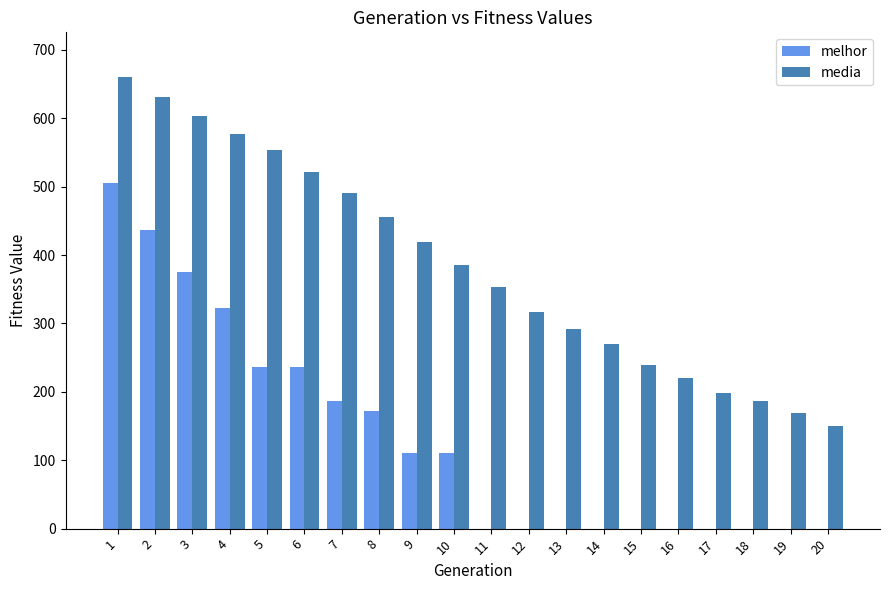

Is it true that melhor equals 0.0 at 18?

True